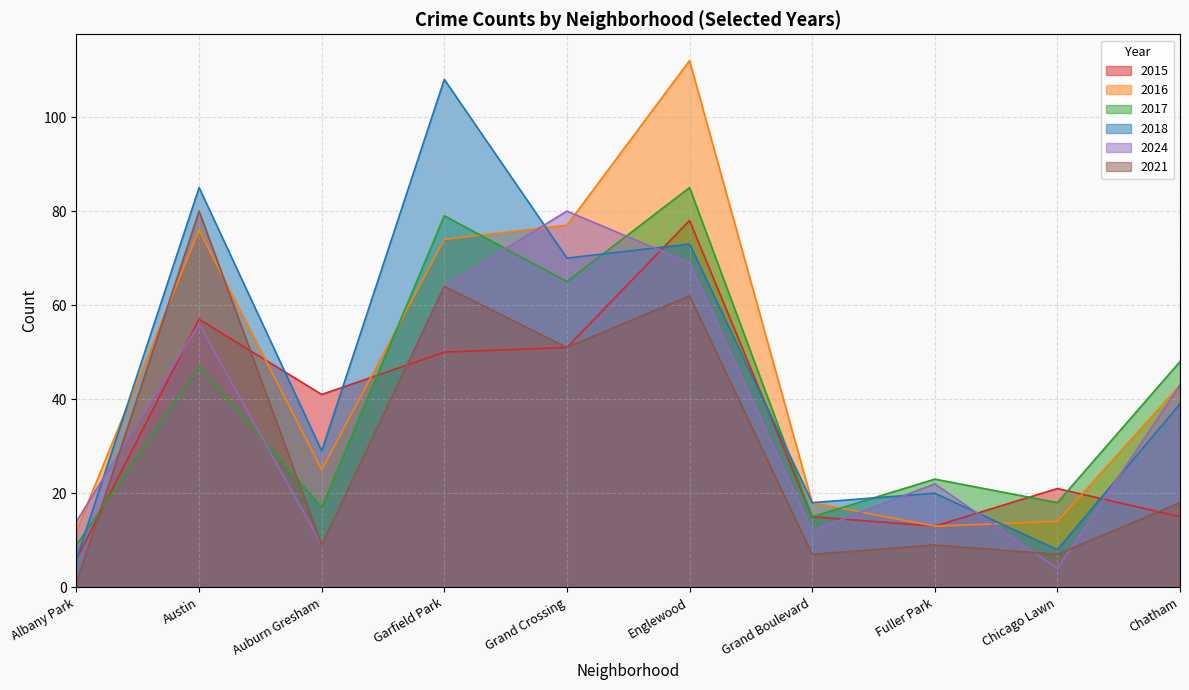

True or false: 2015 and 2024 intersect in this chart.

True